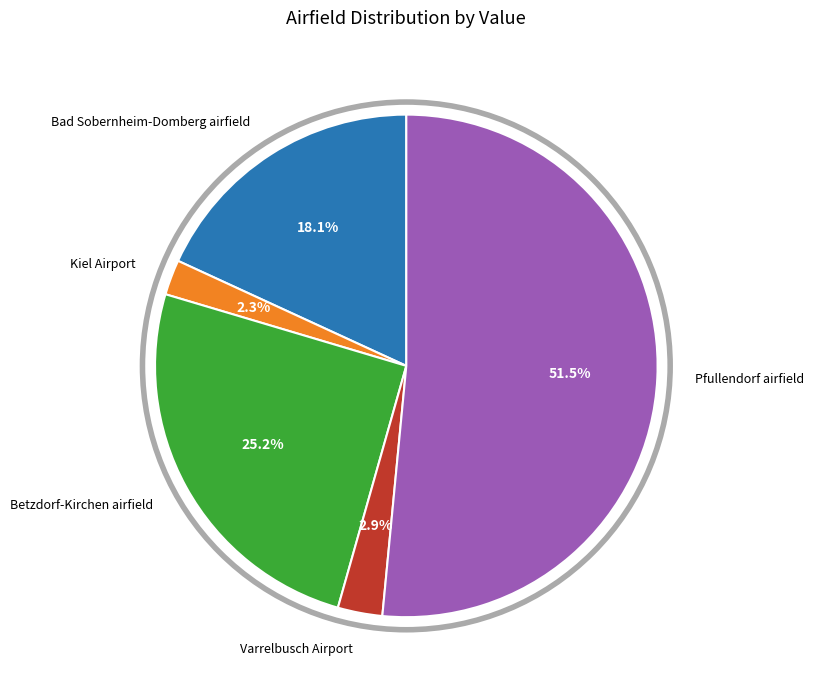

Does any single category account for the majority?

Yes